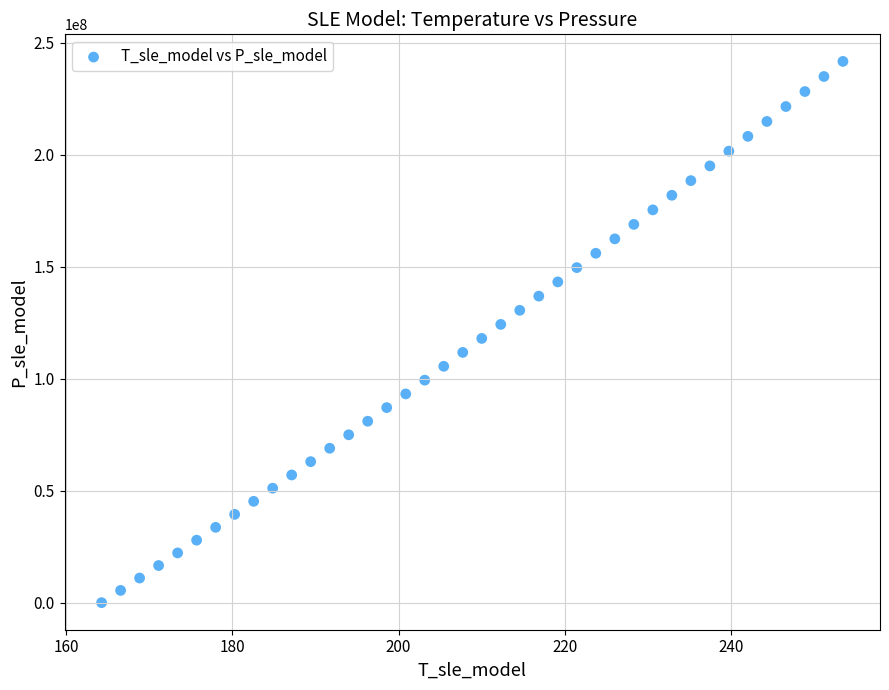

What is the range of Y values (max minus min)?

241654903.4